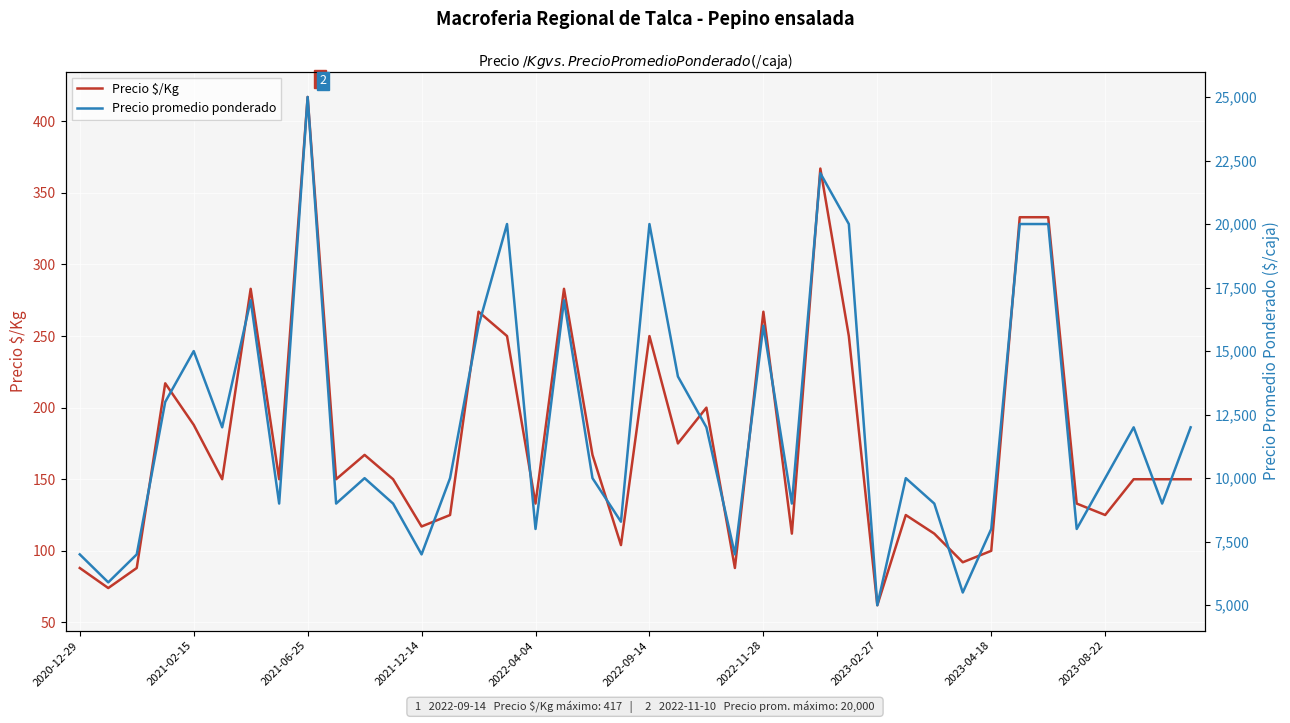

What is the value of the Precio $/Kg point at the 24th from the left?

88